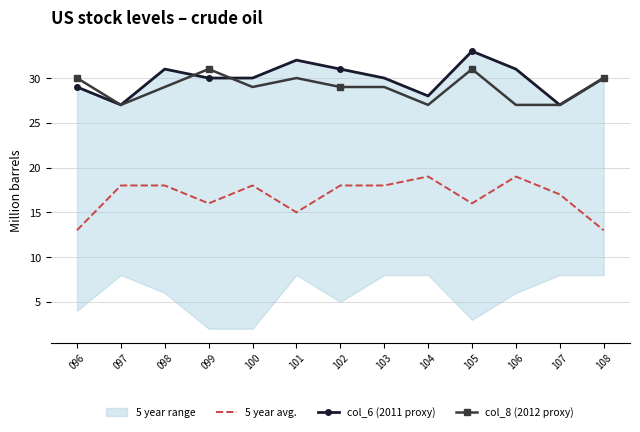

Reading left to right, list all the values displayed in this chart.

5 year avg.: 096=13	097=18	098=18	099=16	100=18	101=15	102=18	103=18	104=19	105=16	106=19	107=17	108=13
col_6 (2011 proxy): 096=29	097=27	098=31	099=30	100=30	101=32	102=31	103=30	104=28	105=33	106=31	107=27	108=30
col_8 (2012 proxy): 096=30	097=27	098=29	099=31	100=29	101=30	102=29	103=29	104=27	105=31	106=27	107=27	108=30